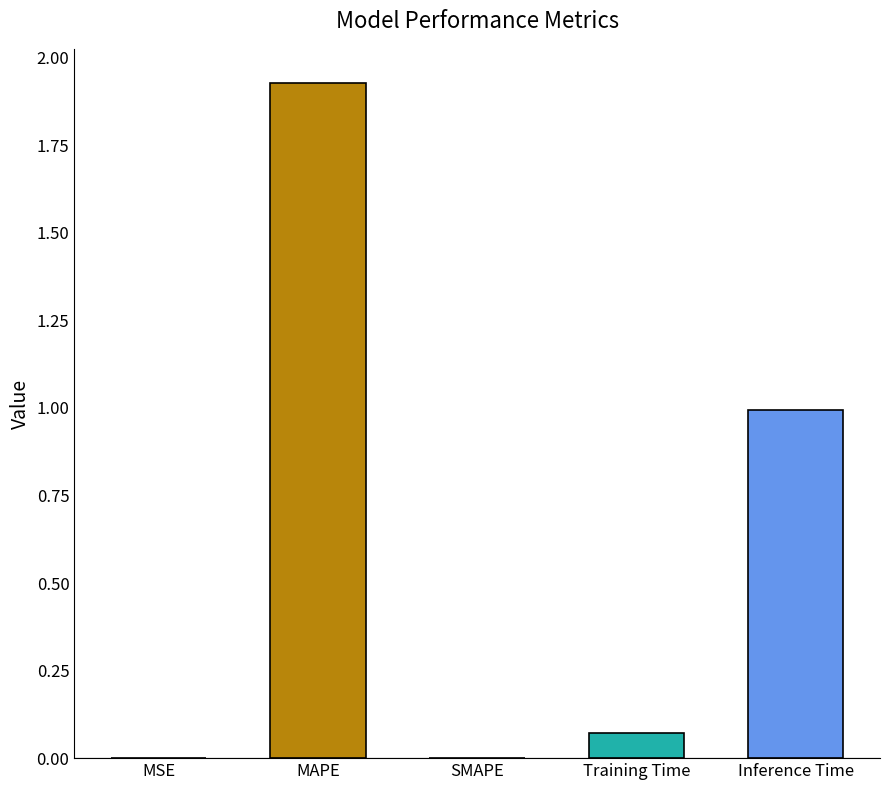

How many data points are above 0?

4